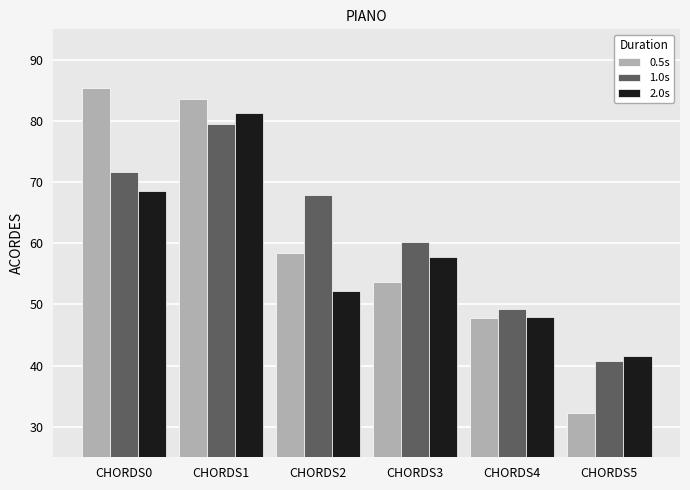

At which category is the sum across all series the highest?

CHORDS1